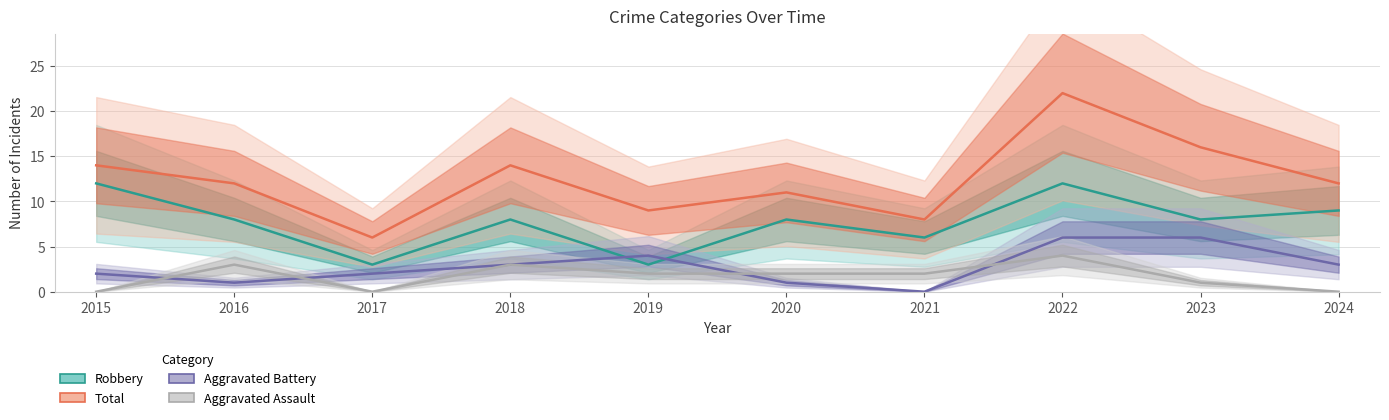

In Aggravated Battery, how many points are higher than both neighbors (excluding endpoints)?

1